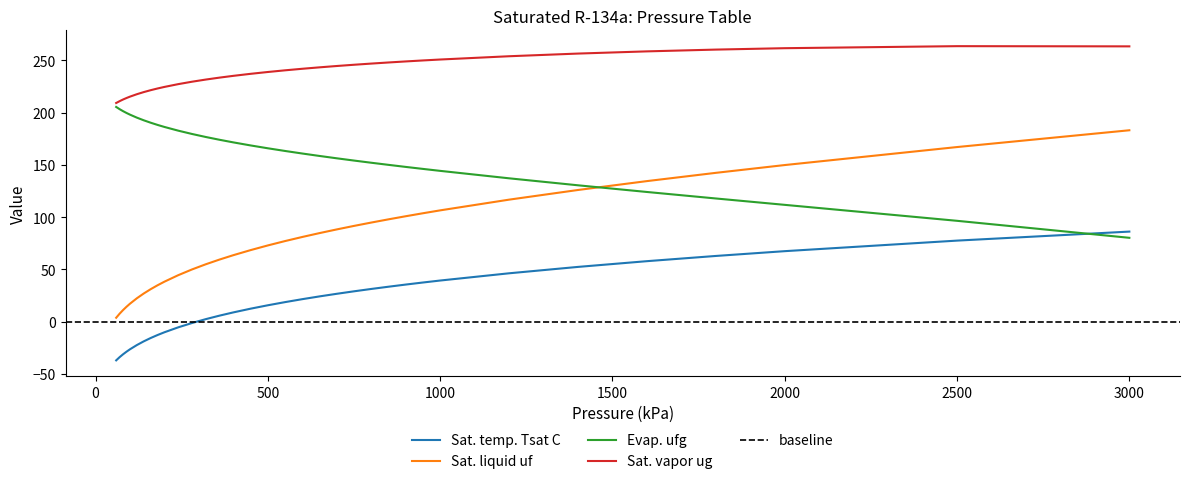

What is the value of the Evap. ufg point at the 7th from the left?

192.6